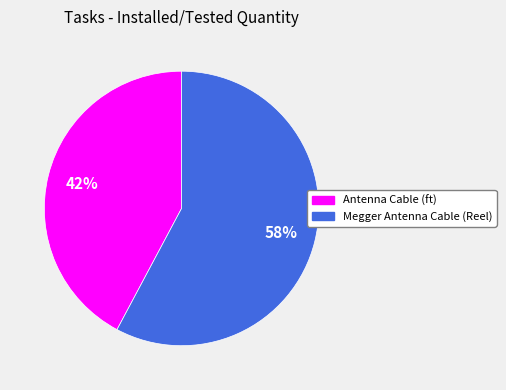

Do Megger Antenna Cable (Reel) and Antenna Cable (ft) together represent more than half of the pie?

Yes